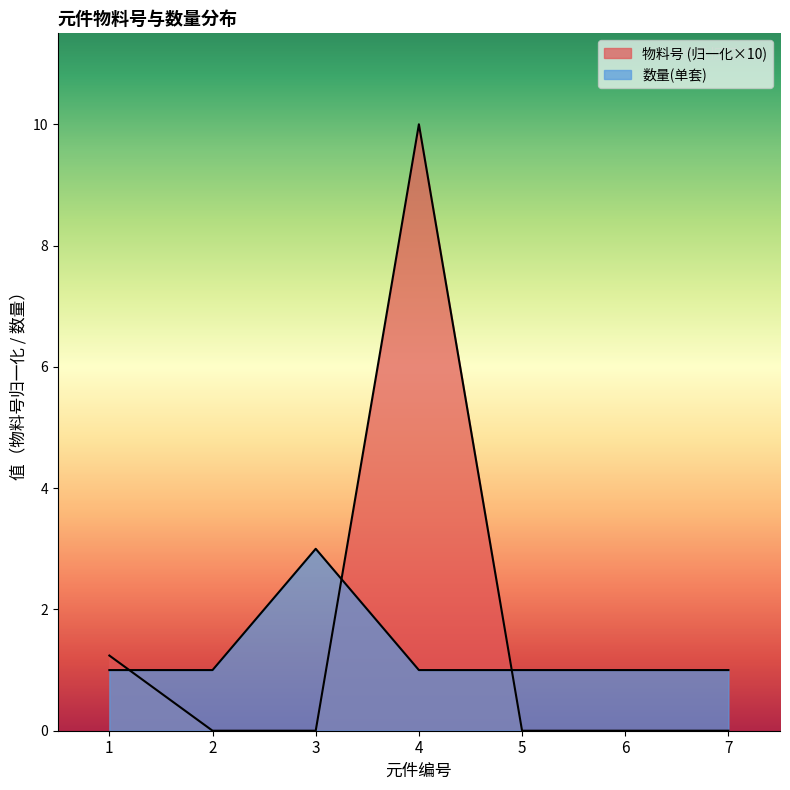

The value of 物料号 at 1 is 0.8. True or false?

False